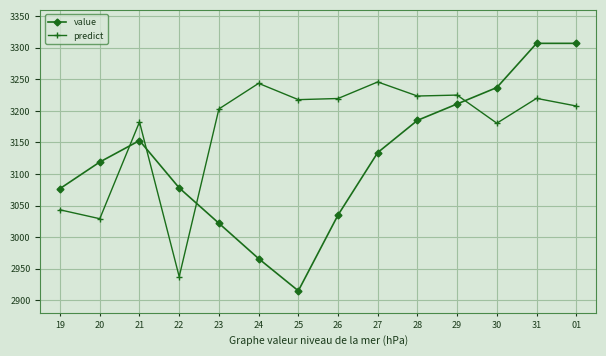

Where is the first local minimum for predict?

20